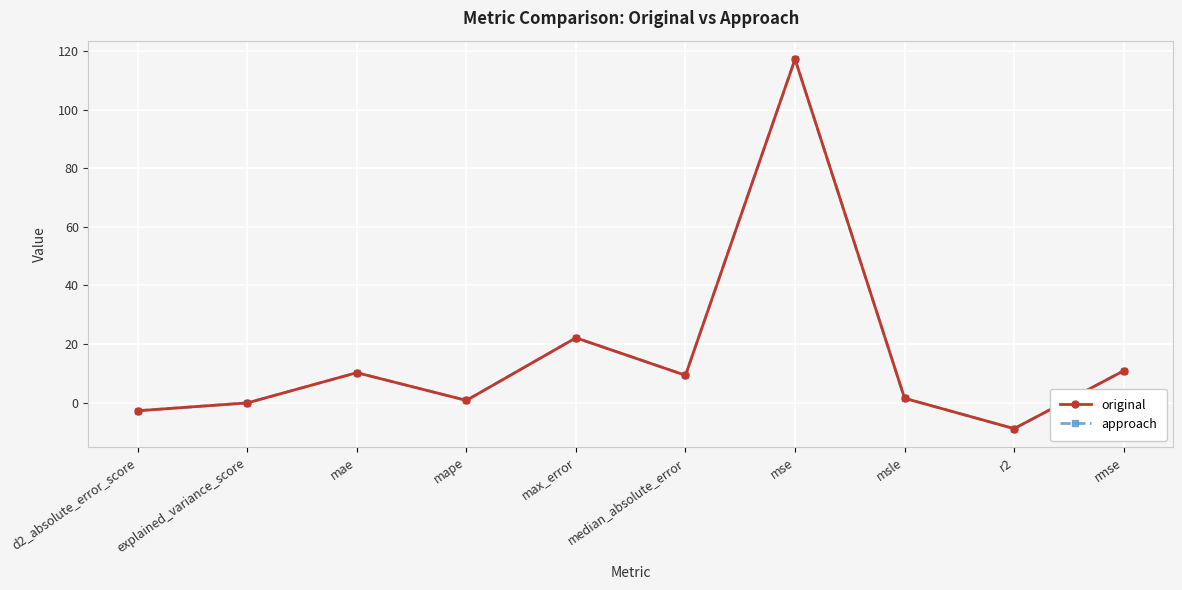

True or false: approach has a value of -2.8 at d2_absolute_error_score.

True